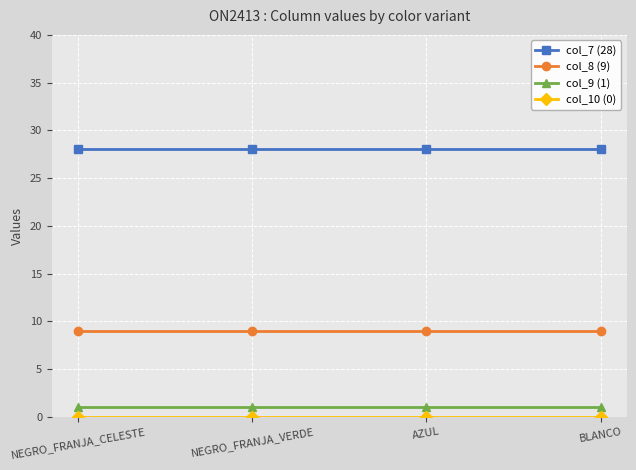

True or false: col_9 (1) has more than 2 interior local peaks.

False